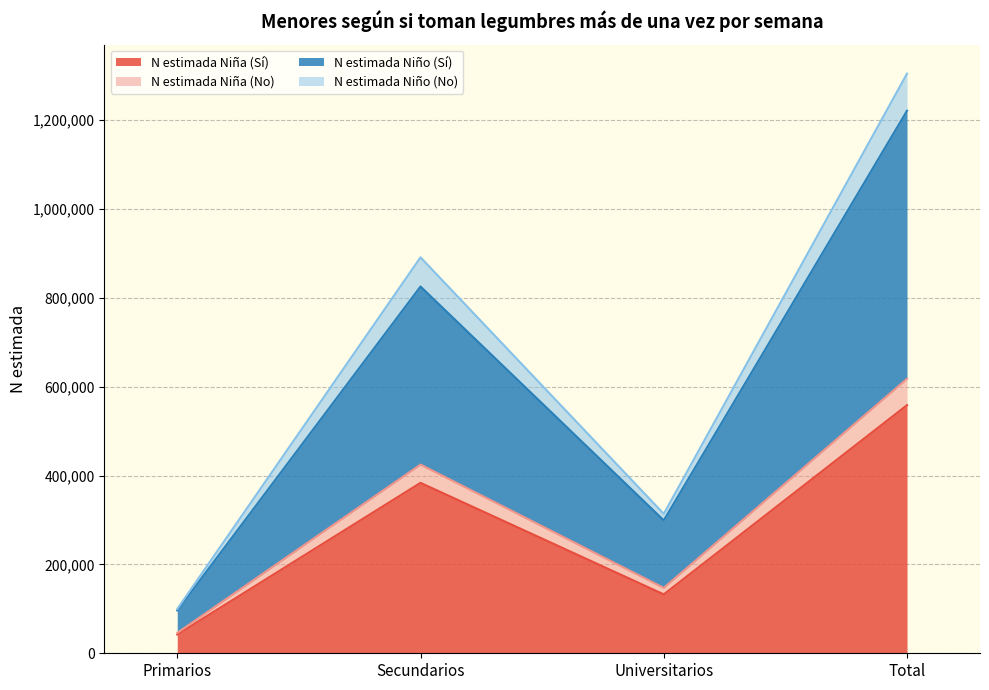

Where does the N estimada Niña (No) series first go above 424666?

Total